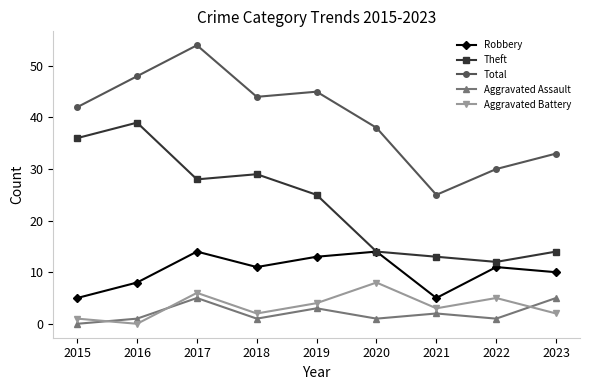

Rank the series by their maximum value, from highest to lowest.

Total, Theft, Robbery, Aggravated Battery, Aggravated Assault